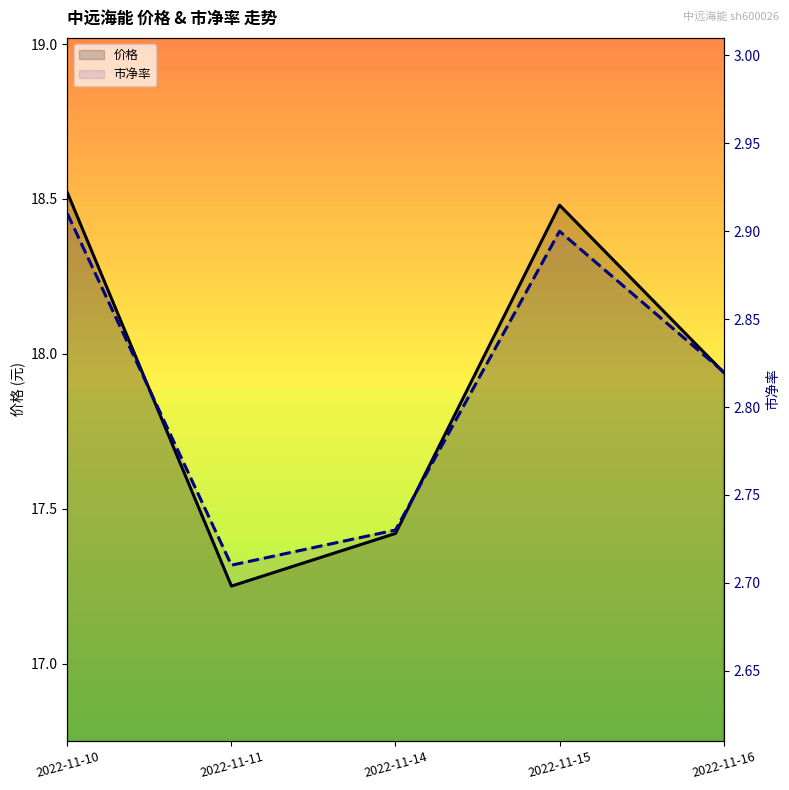

What is the difference between the maximum and minimum values in the 价格 series?

1.3